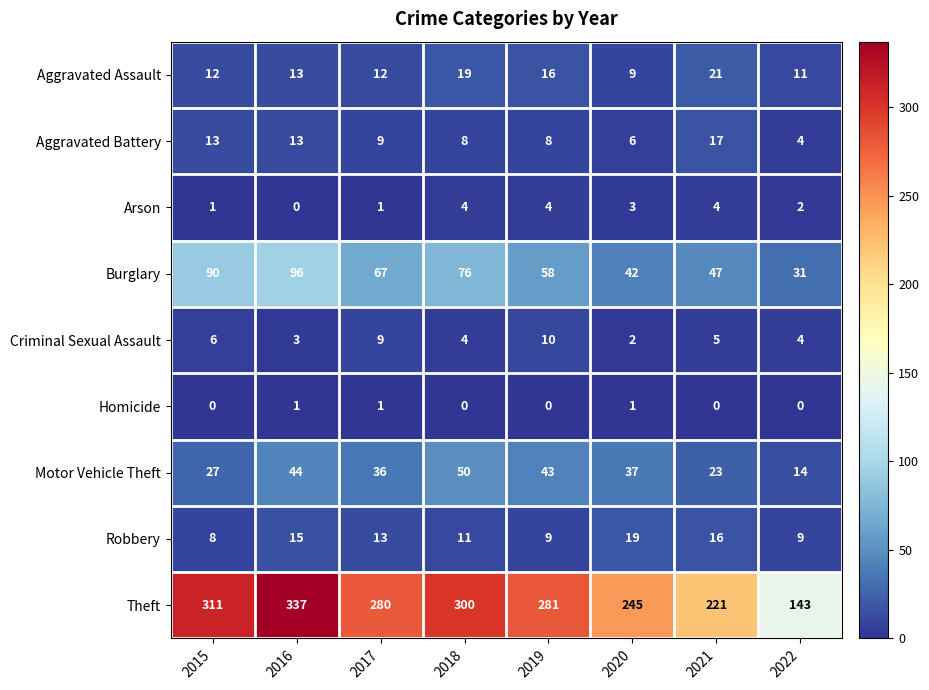

Rank the series at 2015 from highest to lowest value.

Theft, Burglary, Motor Vehicle Theft, Aggravated Battery, Aggravated Assault, Robbery, Criminal Sexual Assault, Arson, Homicide